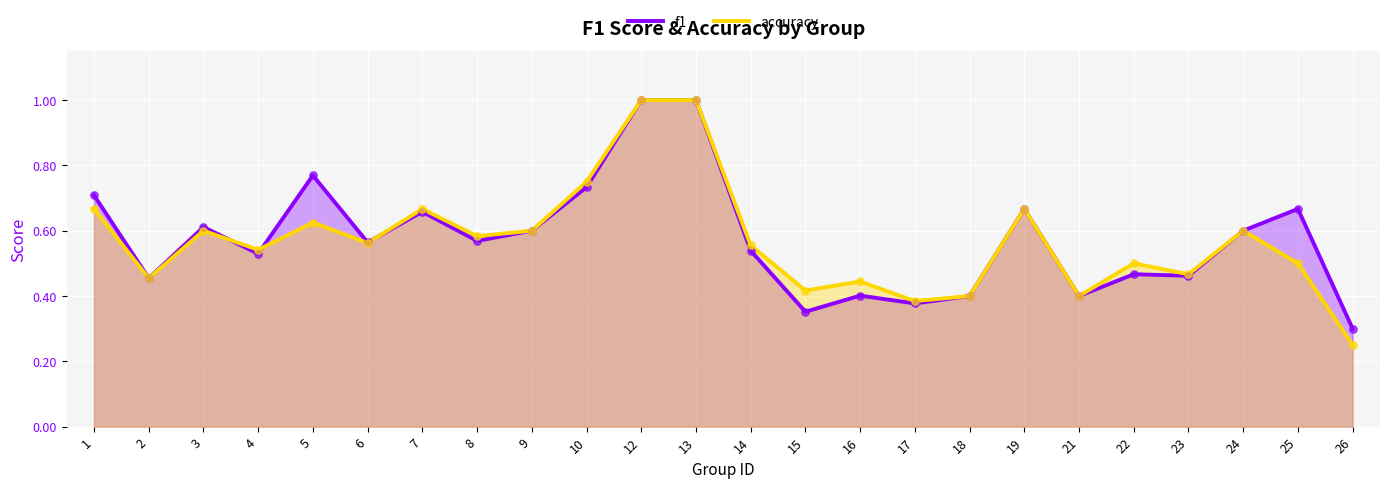

Which series reaches the maximum Y coordinate?

f1